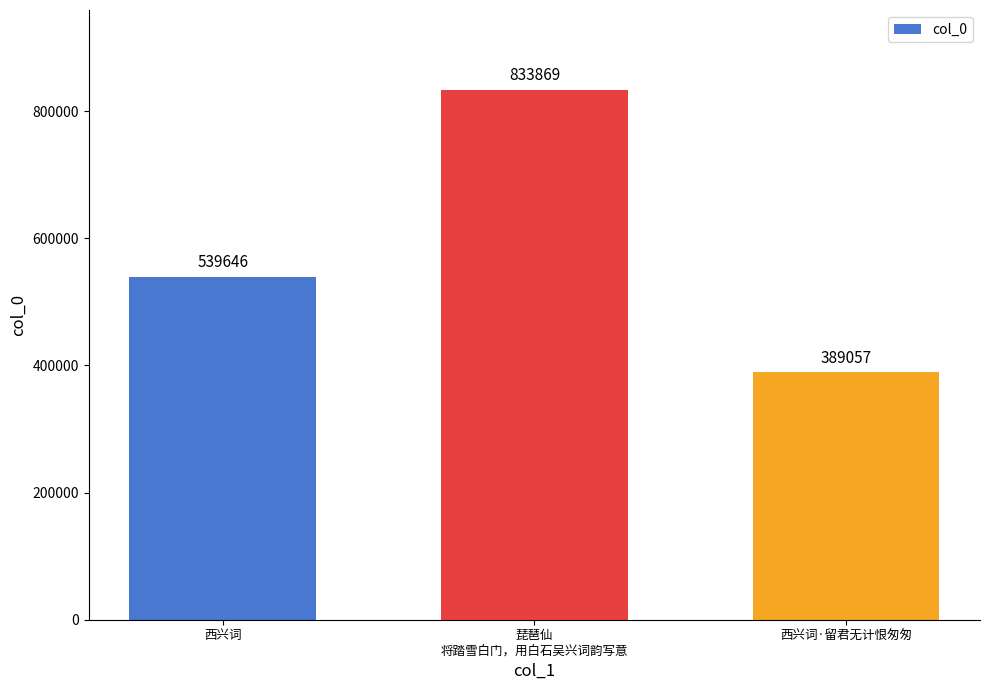

The value at 西兴词 is 539646. True or false?

True